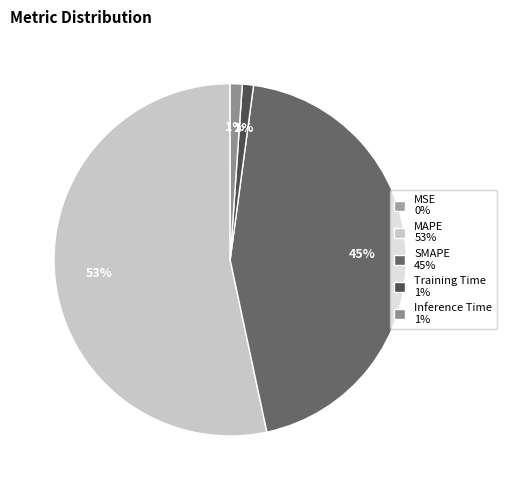

Which slice is the smallest?

MSE